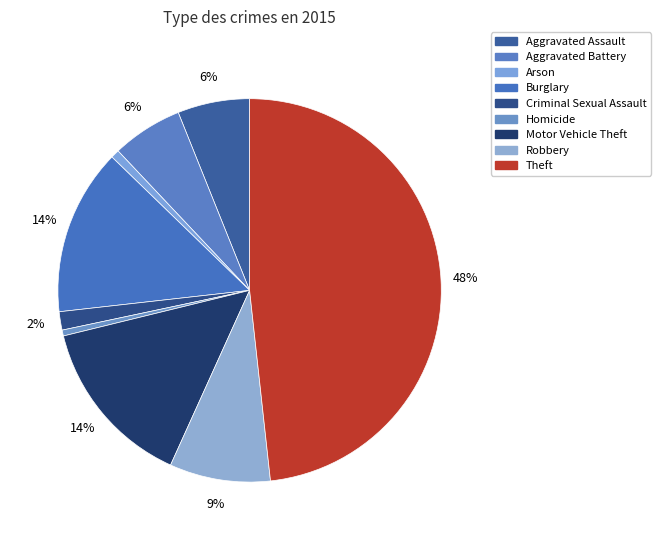

How many slices are in this pie chart?

9